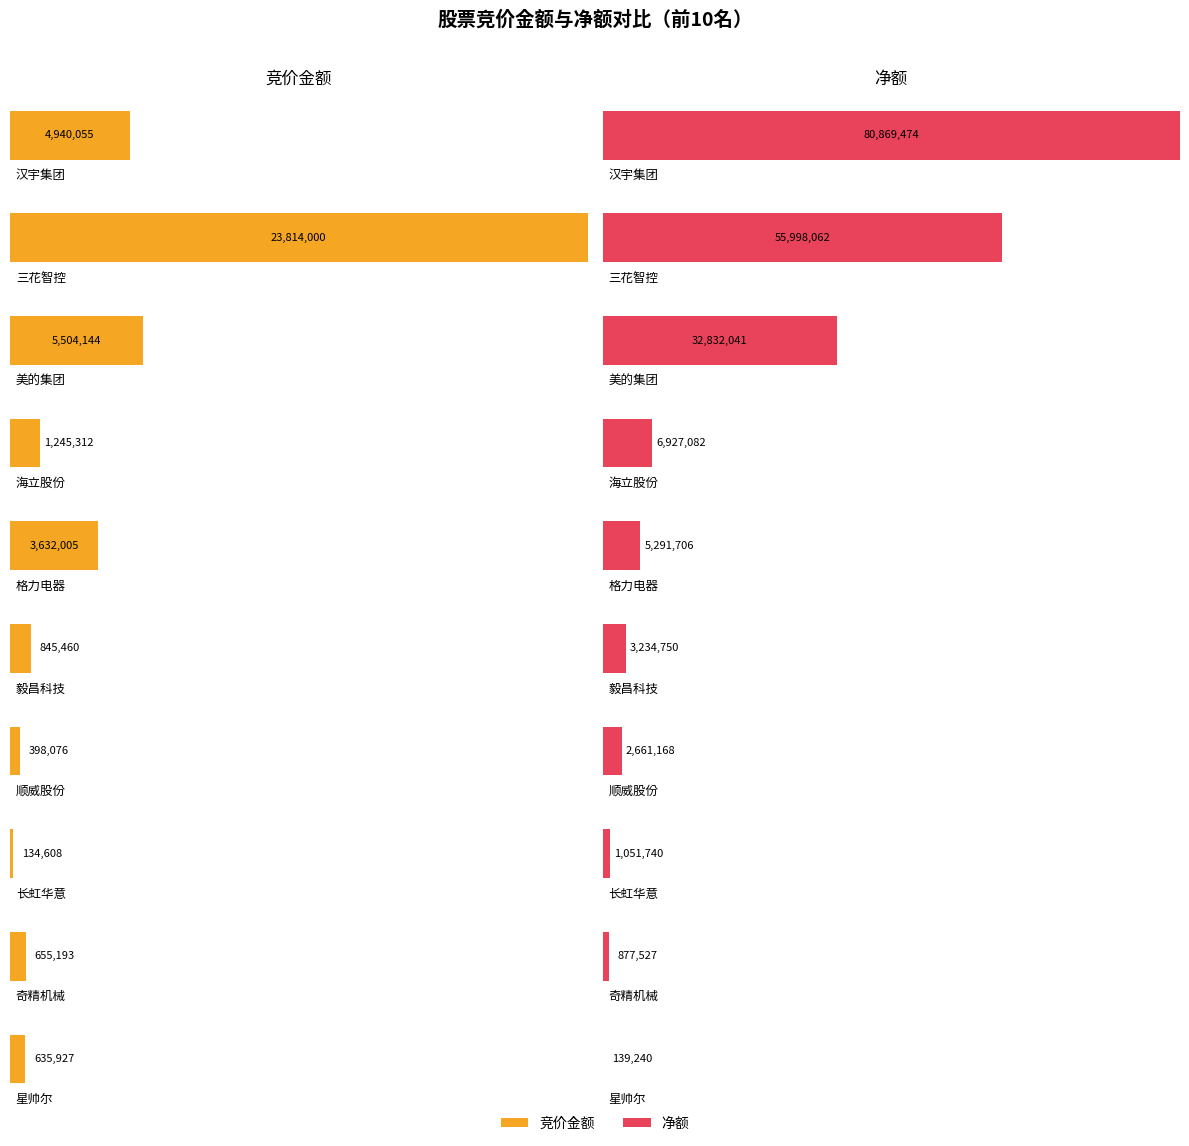

How many groups of bars are there?

10